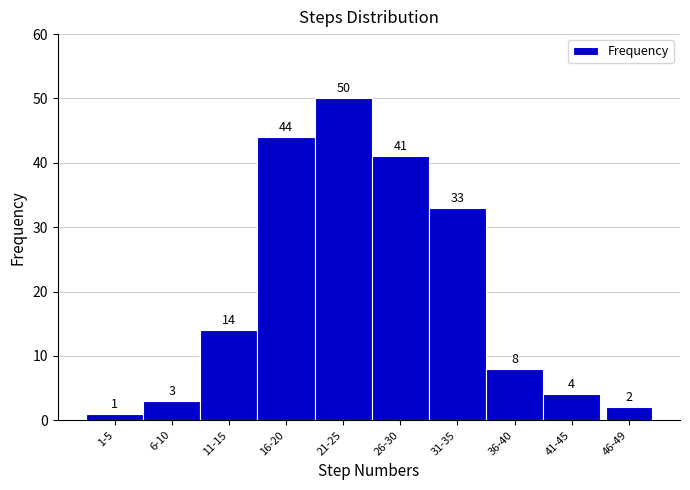

Reading left to right, extract all data points from this chart.

1-5=1	6-10=3	11-15=14	16-20=44	21-25=50	26-30=41	31-35=33	36-40=8	41-45=4	46-49=2